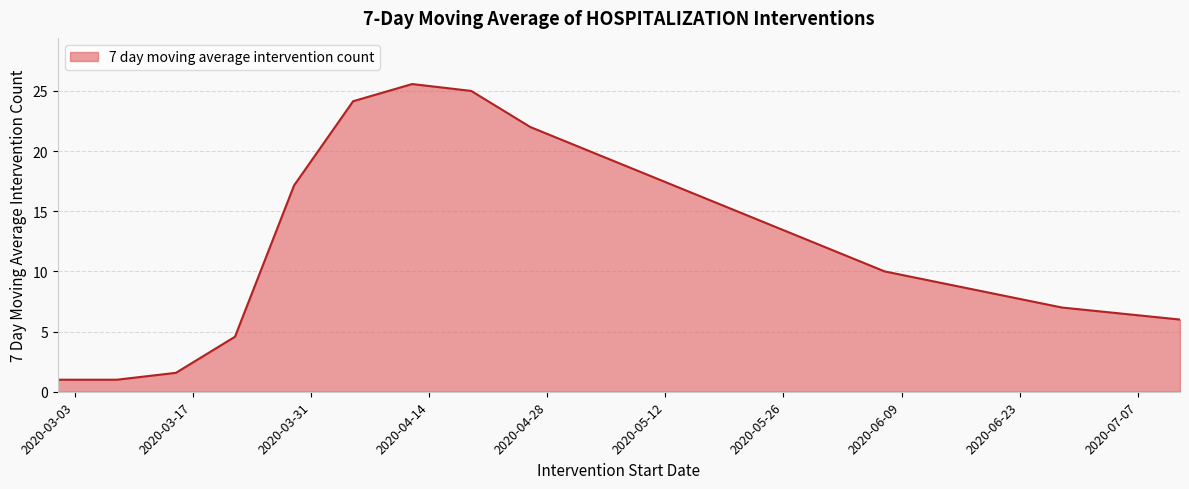

What is the smallest value displayed?

1.0